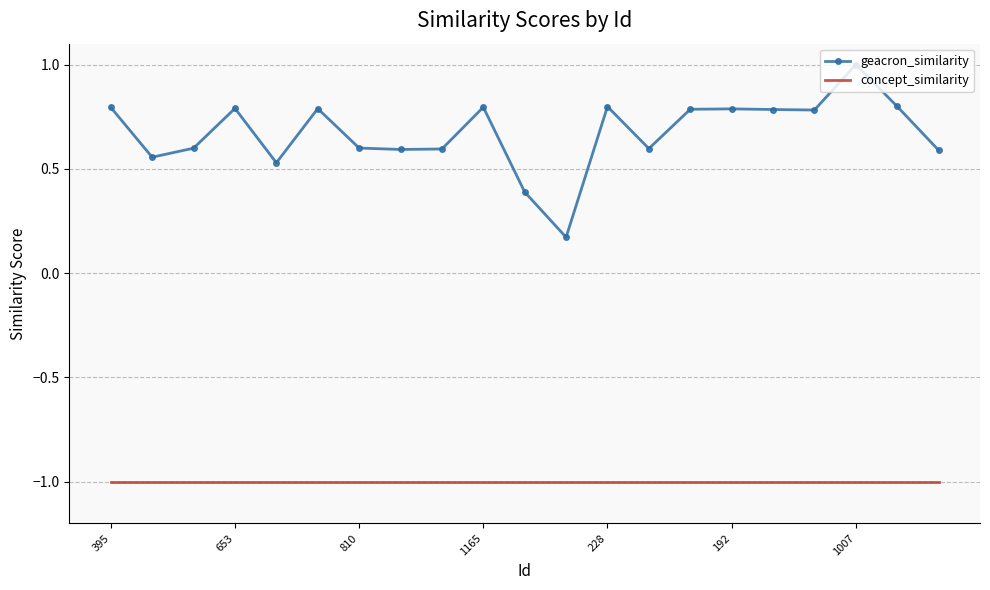

List the series in order of their peak value, highest first.

geacron_similarity, concept_similarity